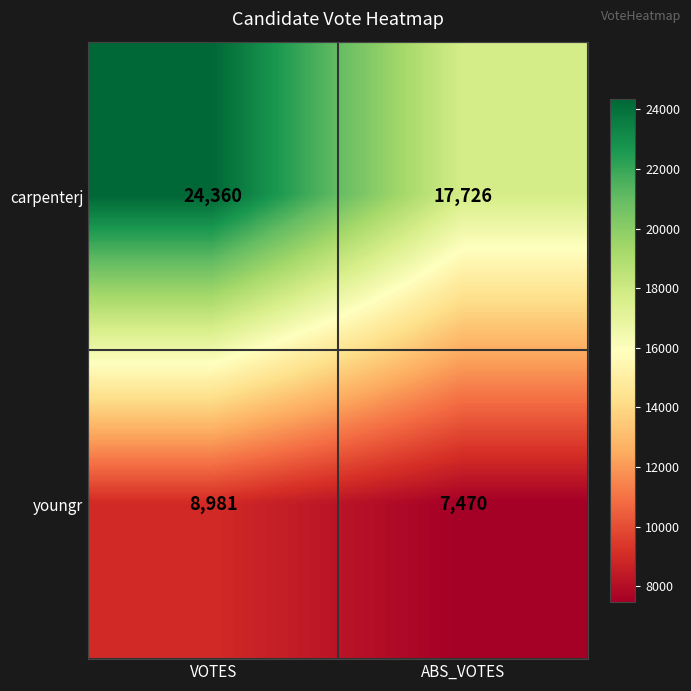

Which series has the largest total across all categories?

carpenterj